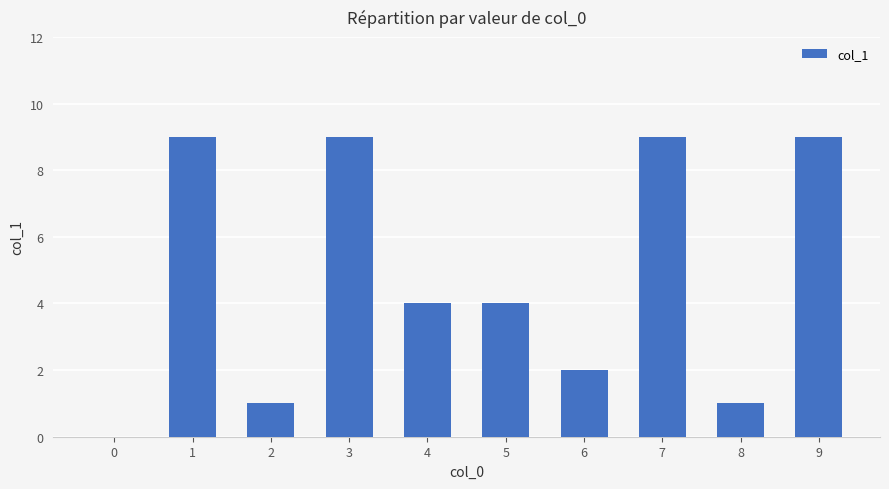

What is the greatest value displayed?

9